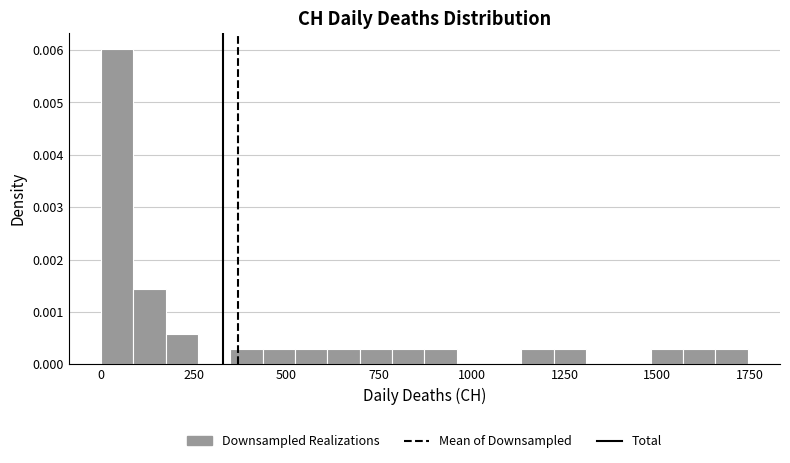

Around what value on the x-axis is the tallest bar? Give the approximate position of its centre, as read against the axis.

50